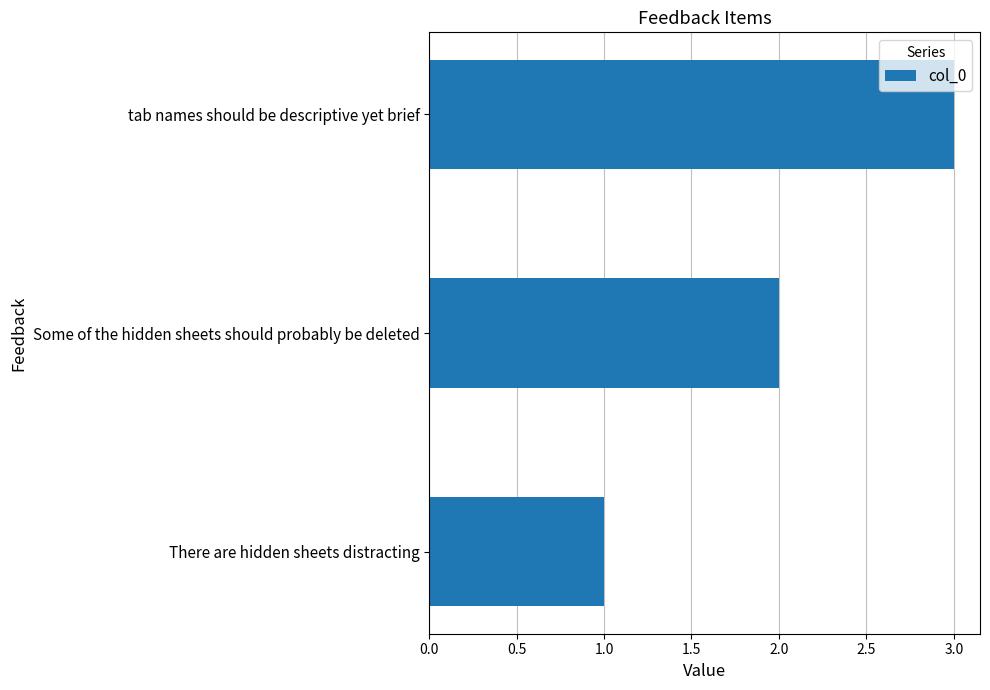

Is it true that the value at Some of the hidden sheets should probably be deleted is 2?

True